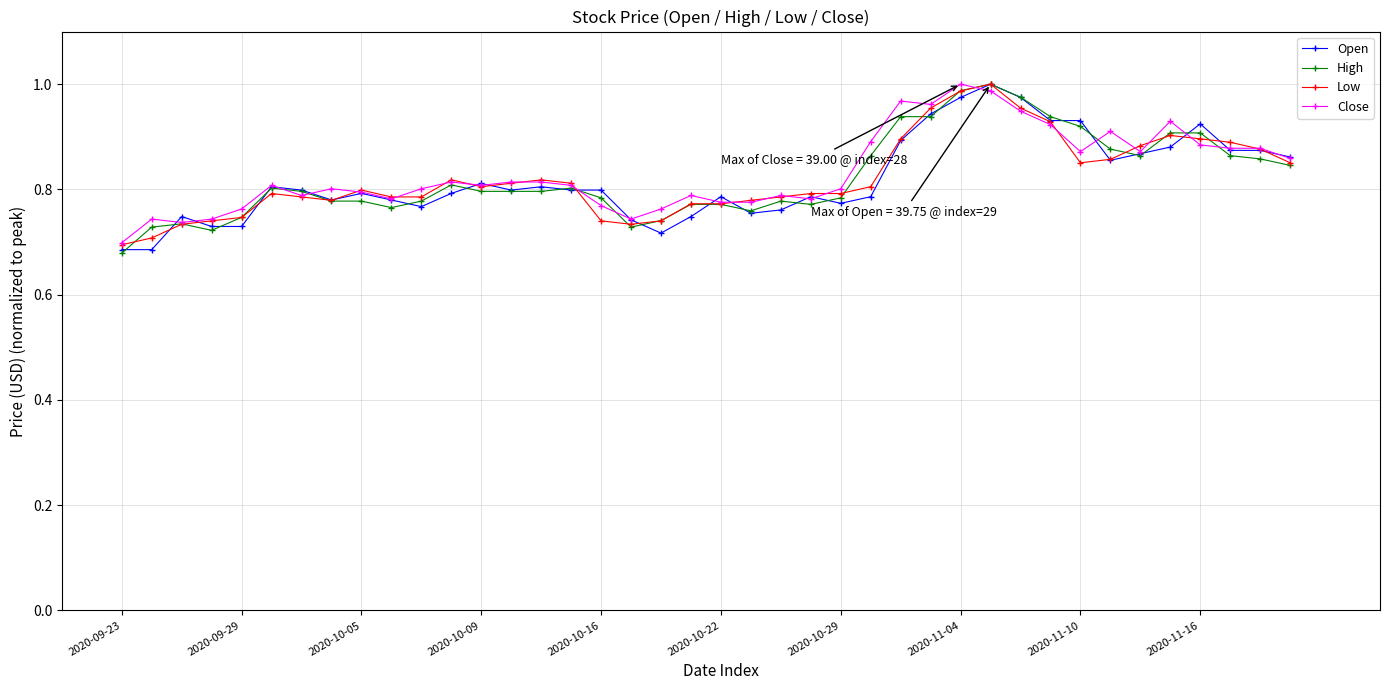

True or false: Low has more than 0 points higher than both neighbors.

True